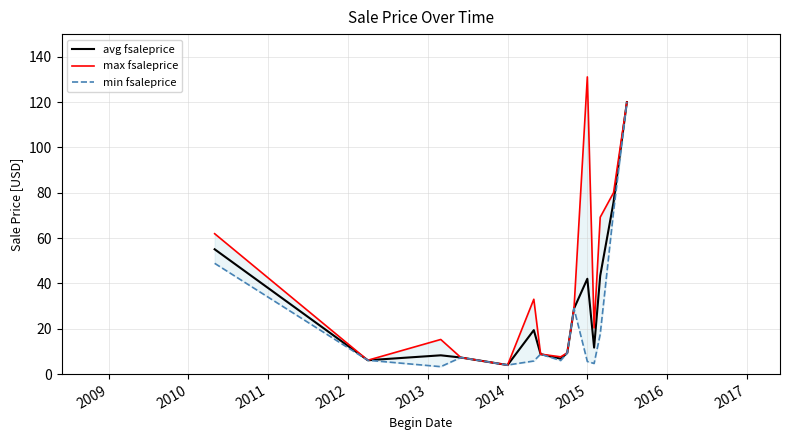

How many data points does each series have?

15